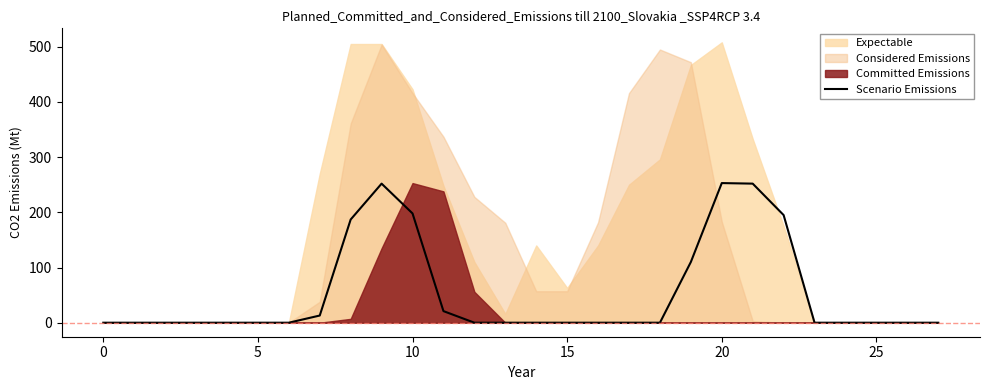

How many lines are shown in the chart?

1